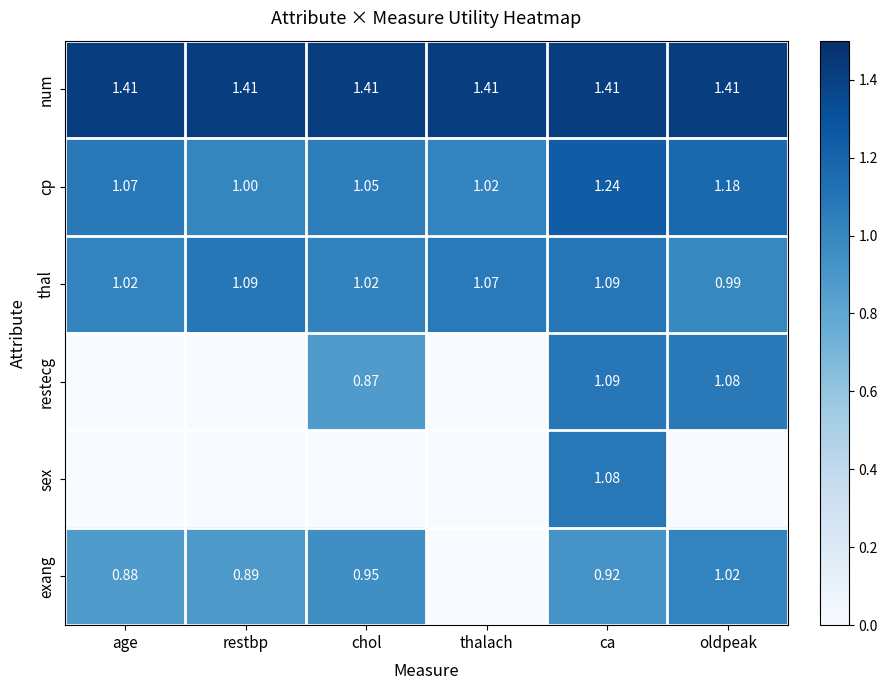

List the labels in order of cp value, largest first.

ca, oldpeak, age, chol, thalach, restbp